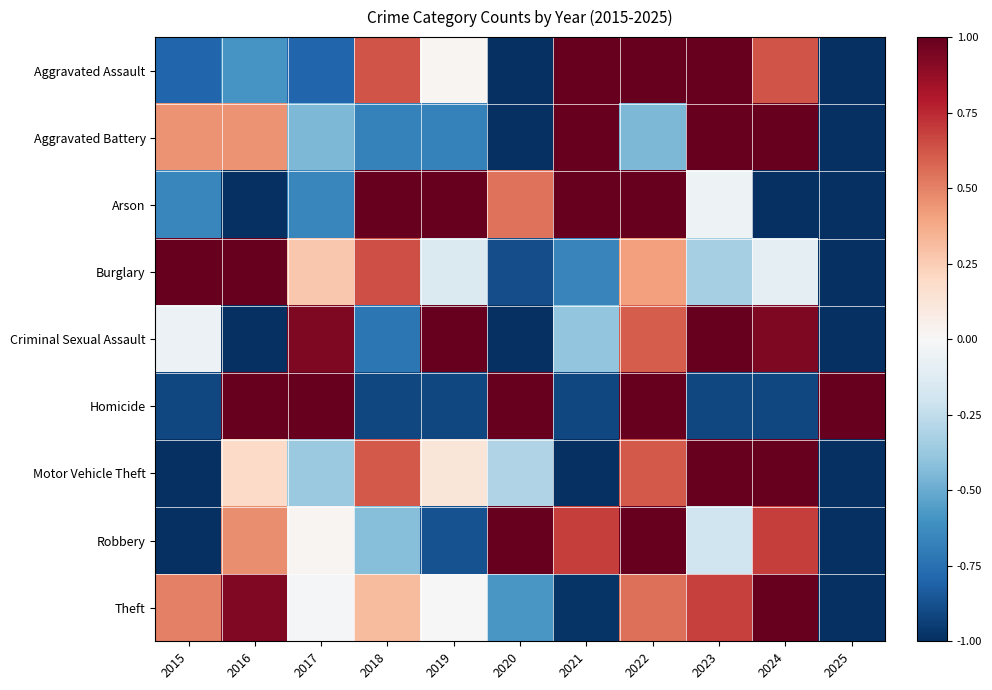

What is the maximum value shown in the chart?

1.0